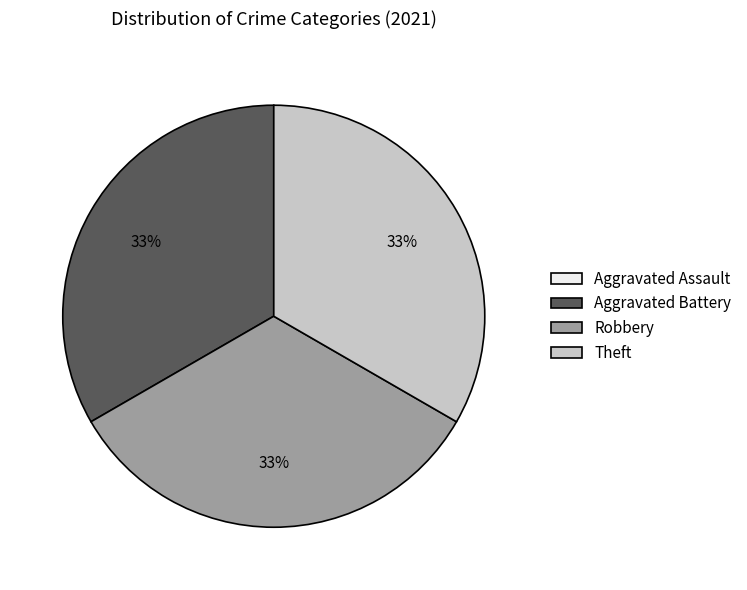

Does any single category account for the majority?

No